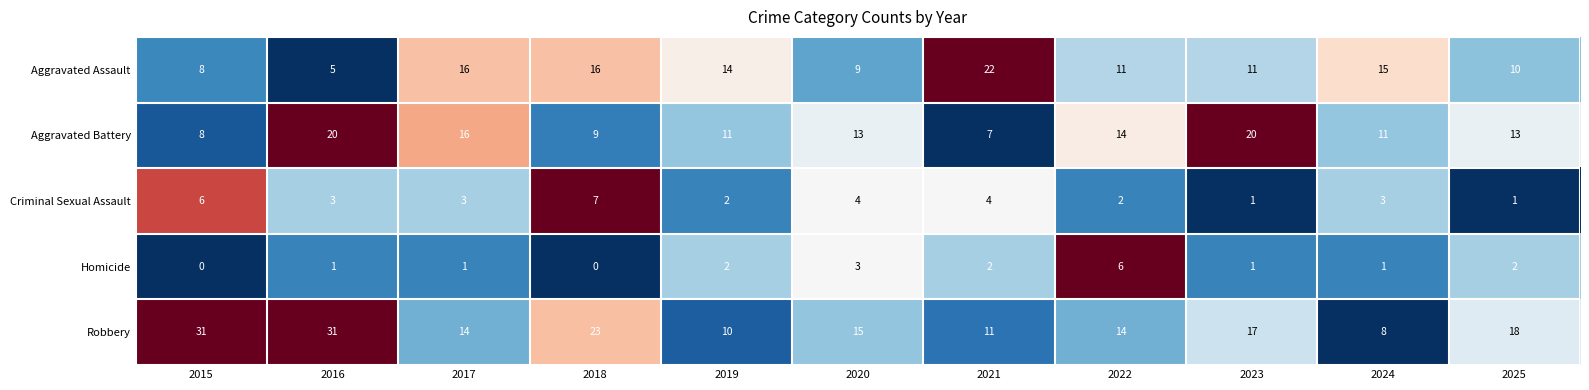

What is the difference between the Aggravated Assault values at 2024 and 2023?

4